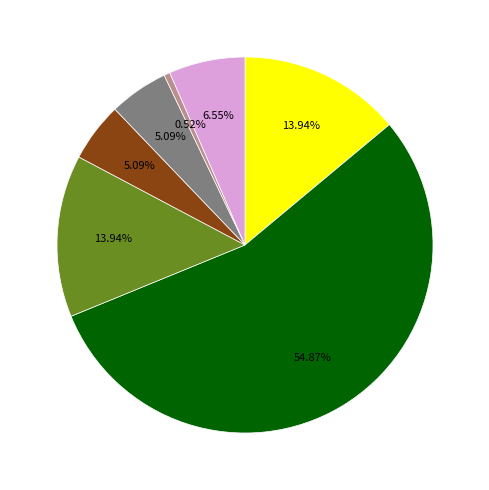

Is there any slice that represents more than half of the pie?

Yes